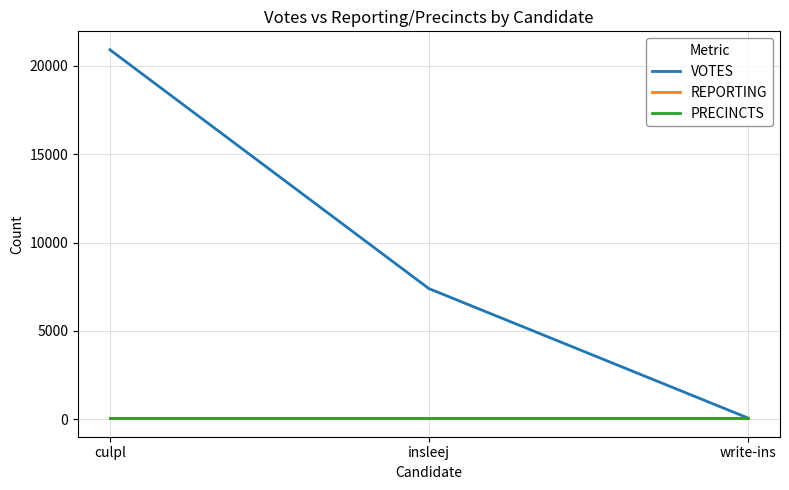

What is the approximate value of PRECINCTS at write-ins?

58